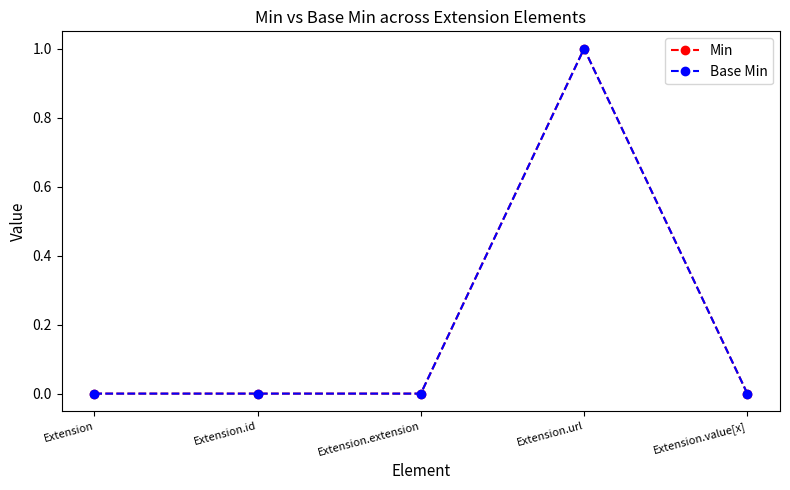

Is this an area chart (filled region under the line)?

No